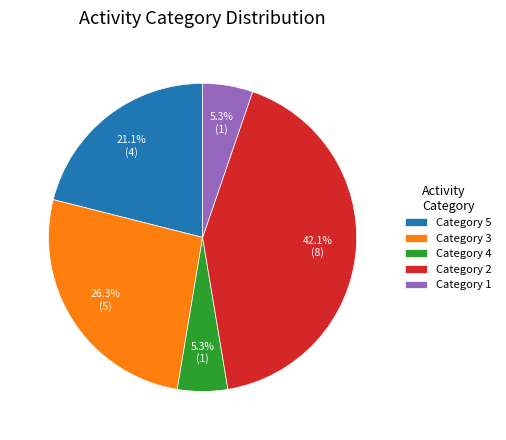

Which category has the biggest portion of the pie?

Category 2